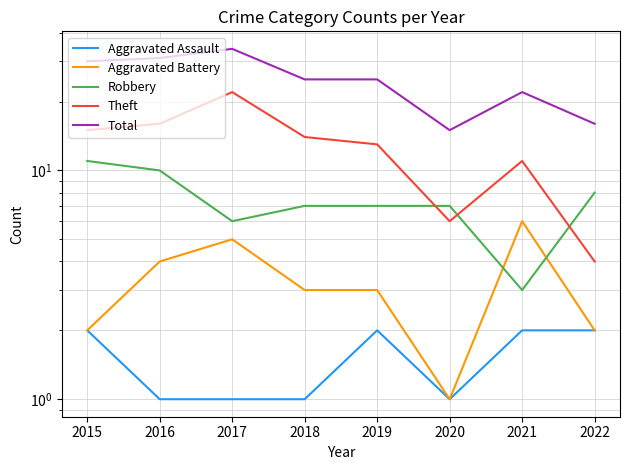

At which label does Theft reach its minimum?

2022